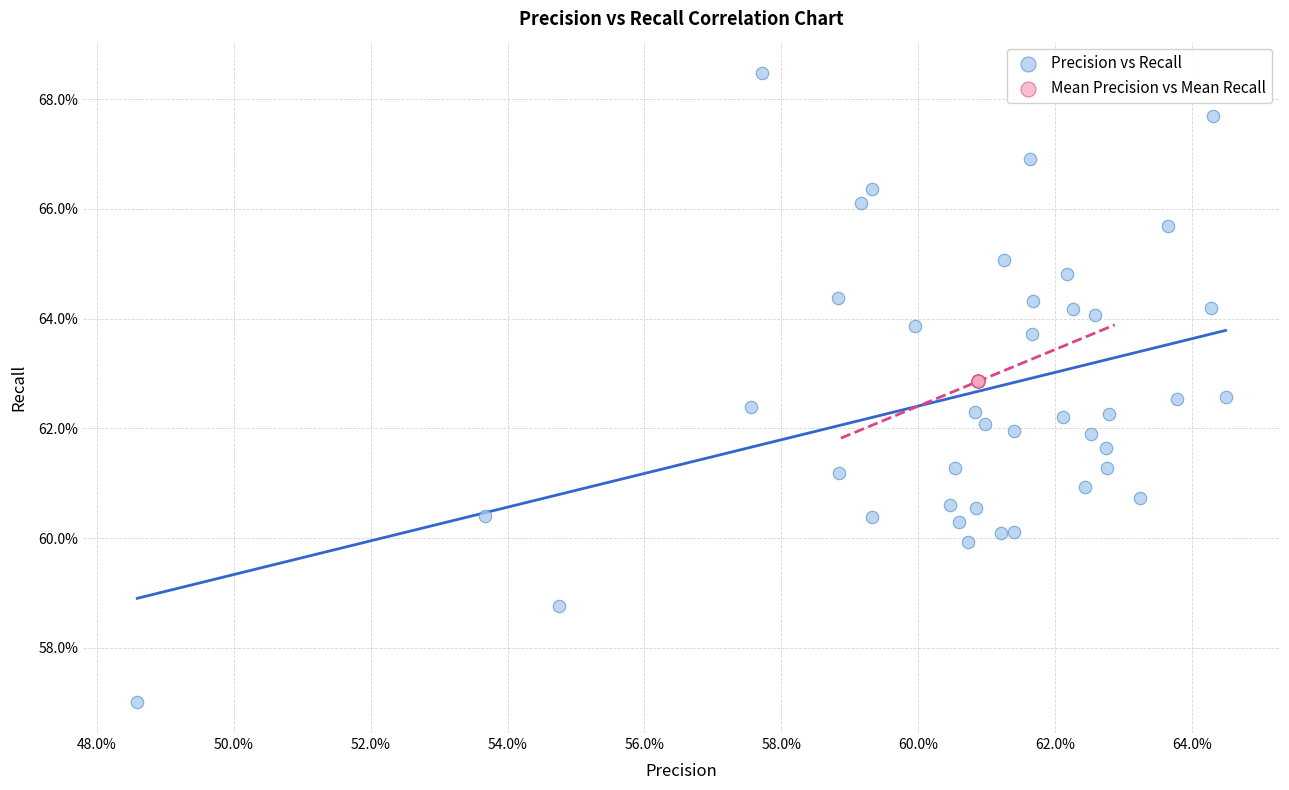

What are all the series names shown in the legend?

Precision vs Recall, Mean Precision vs Mean Recall